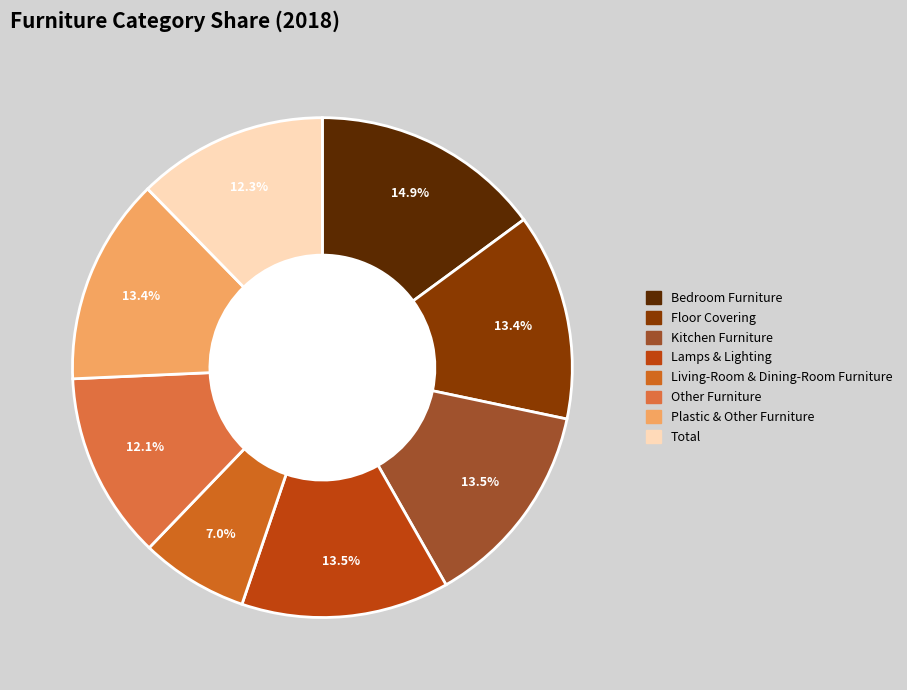

To the nearest percent, what is the difference between the largest and smallest slice percentages?

8%